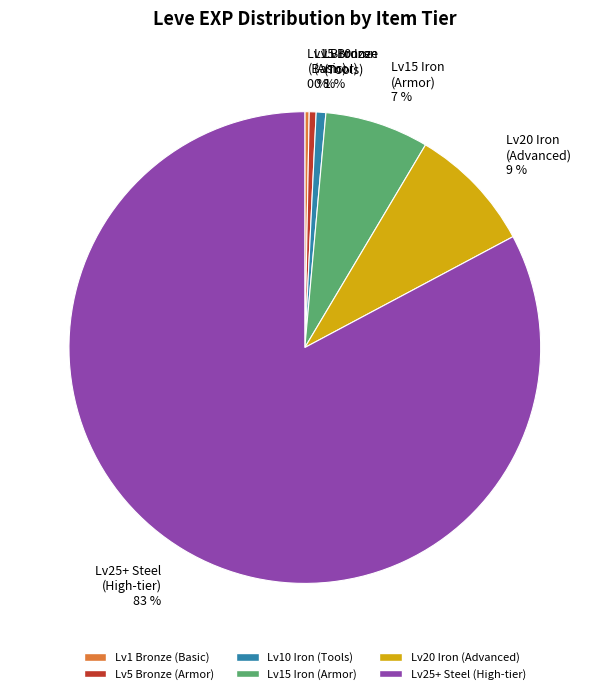

Which slice represents more than half of the pie?

Lv25+ Steel (High-tier) 83 %